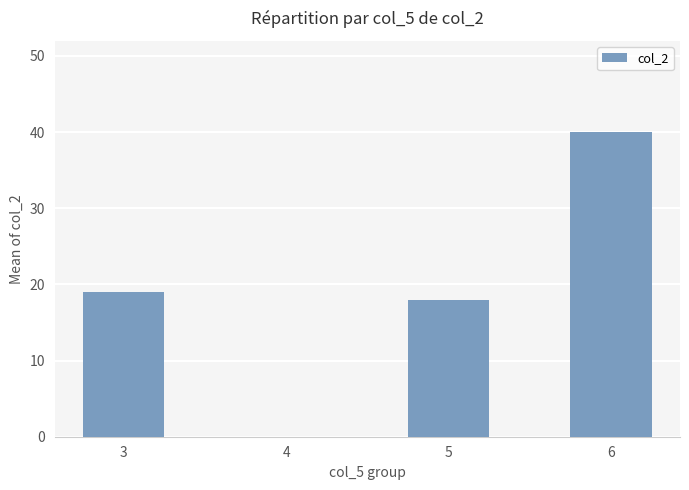

Are the bars horizontal?

No